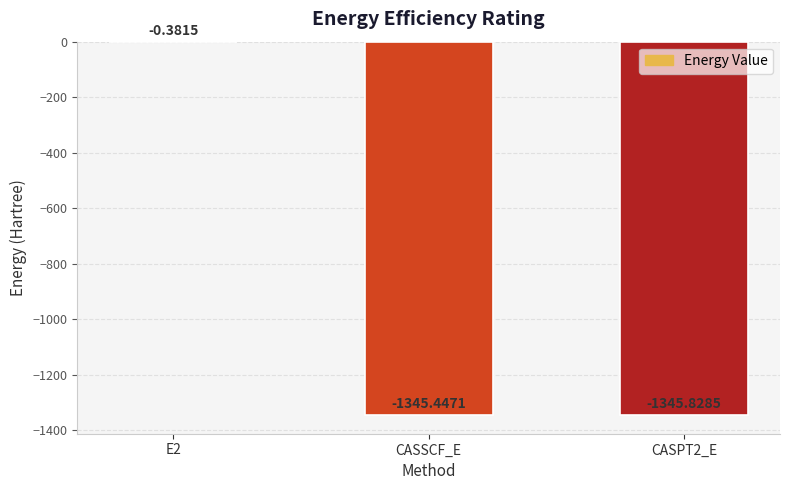

What is the sum of the values at E2 and CASSCF_E?

-1345.8